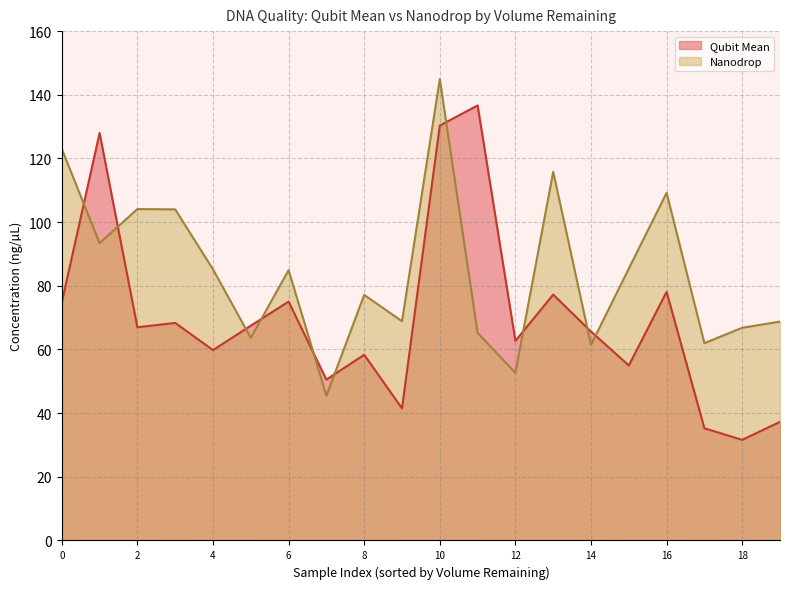

Read the Qubit Mean value at 40.

41.5